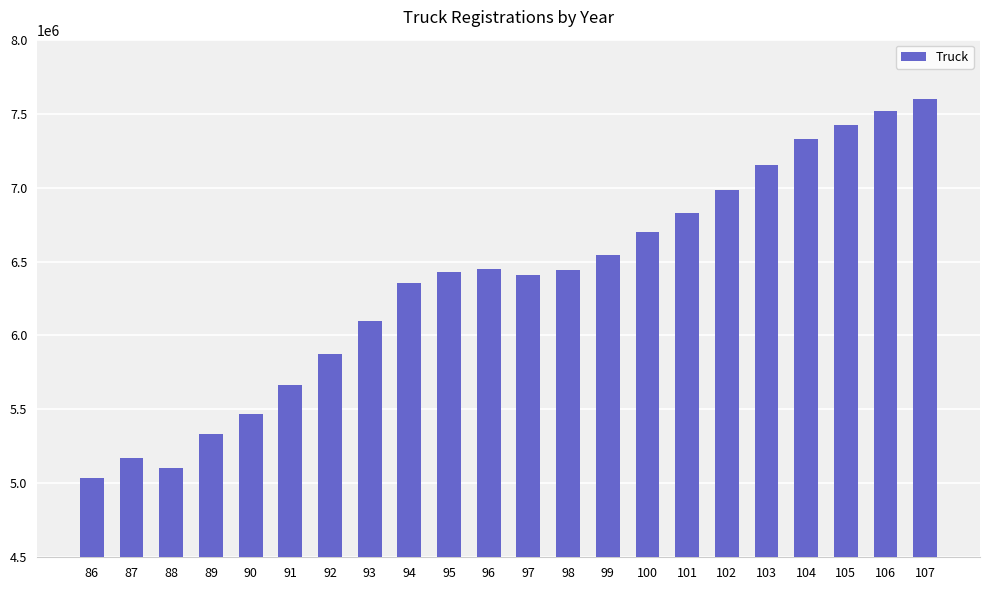

What is the difference between the maximum and minimum values?

2561576